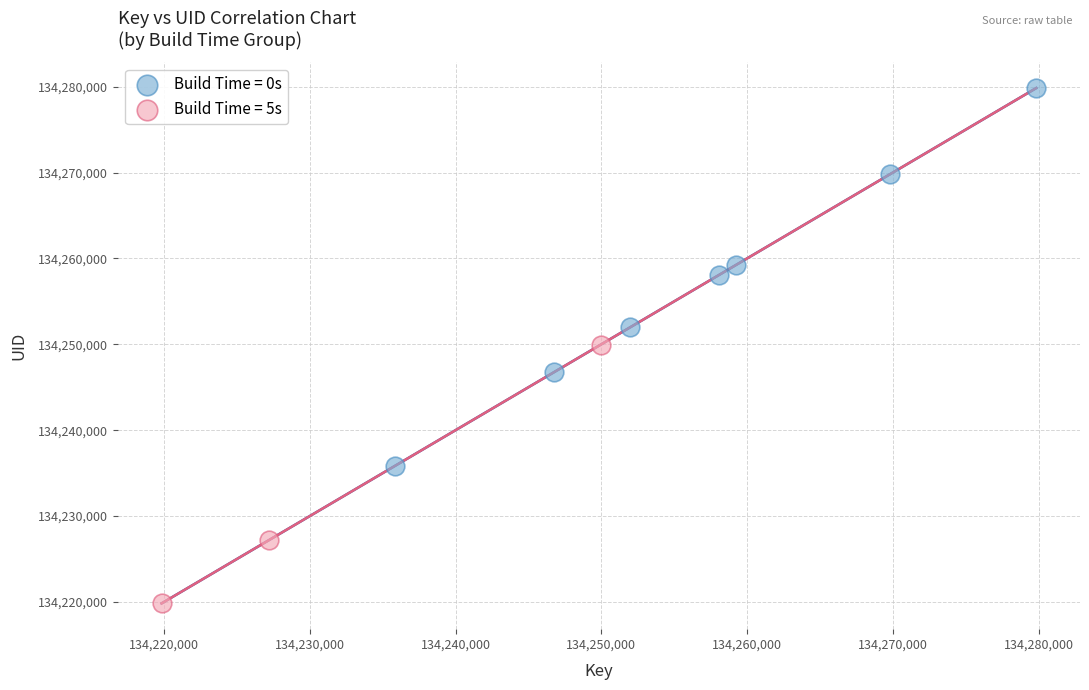

Which series reaches the maximum Y coordinate?

Build Time = 0s